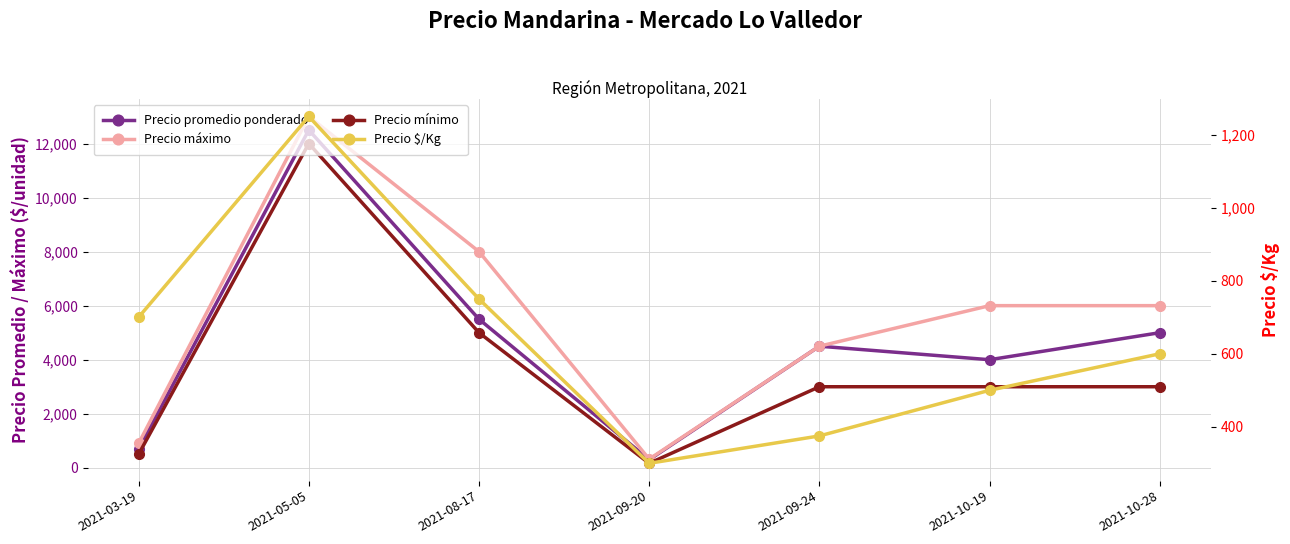

Which series has the largest total across all categories?

Precio máximo